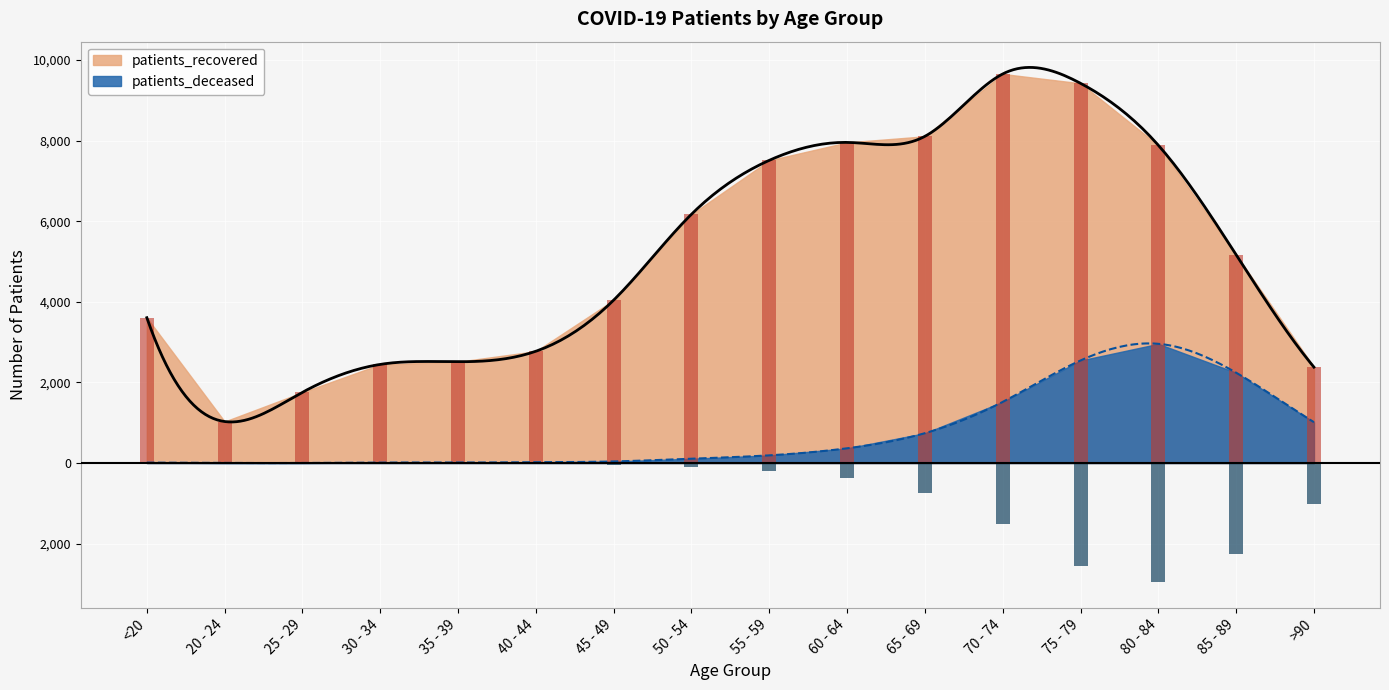

At which category is the sum across all series the highest?

75 - 79